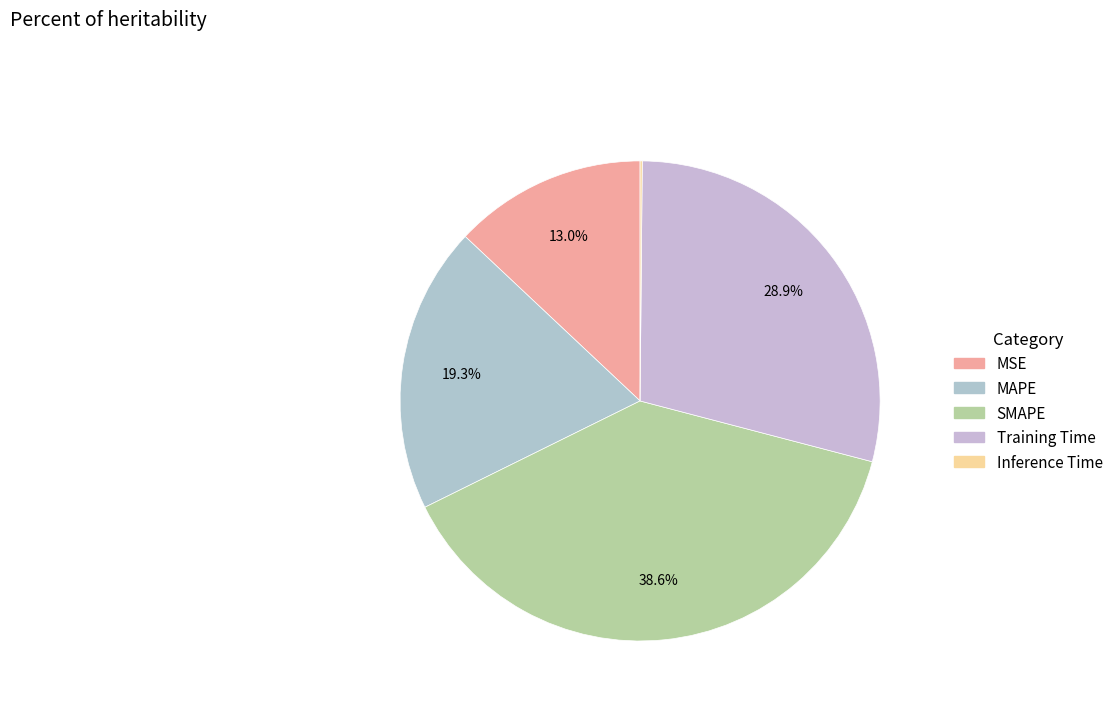

To the nearest percent, what percentage of the pie is Training Time?

29%